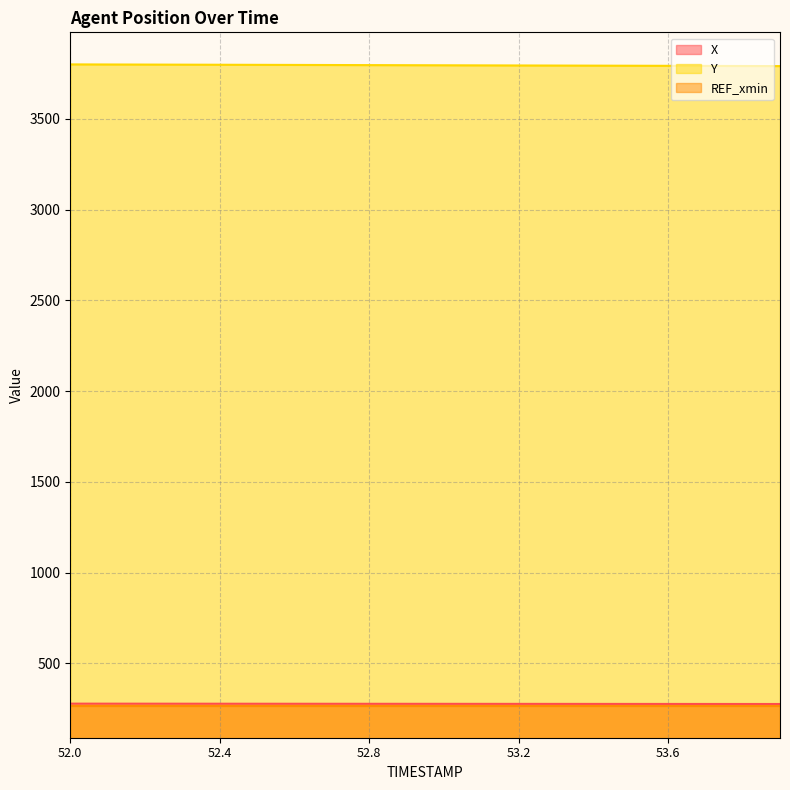

What is the label of the 16th point from the left?

53.5